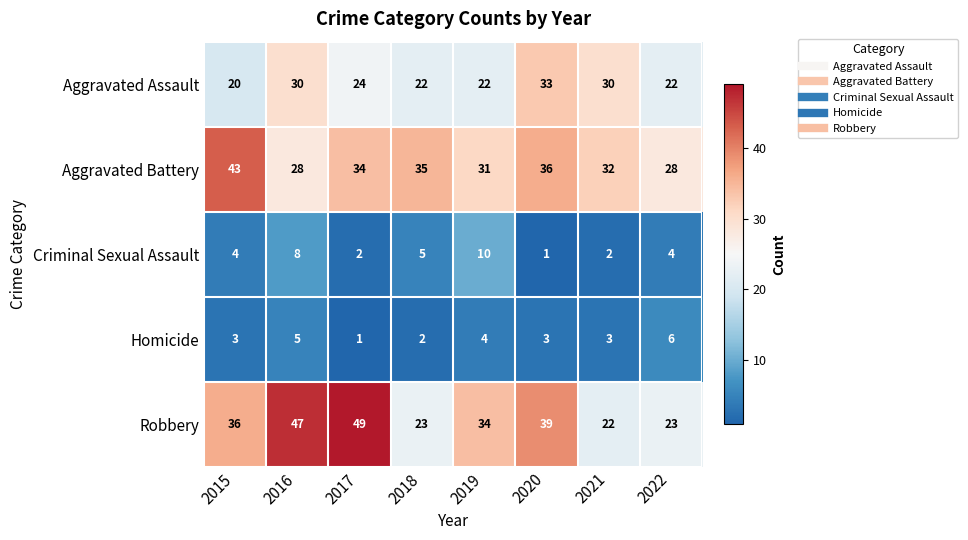

The Aggravated Battery series shows 31 at 2019. True or false?

True